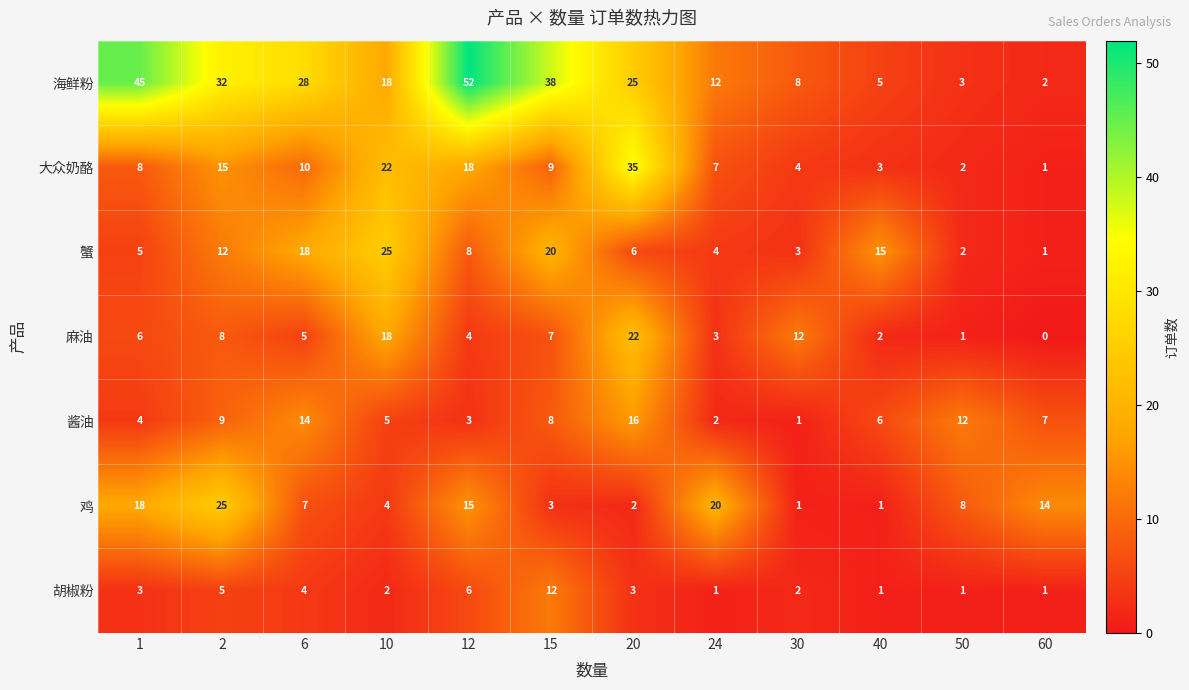

Is the value of 蟹 at 20 greater than the value of 大众奶酪 at 1?

No